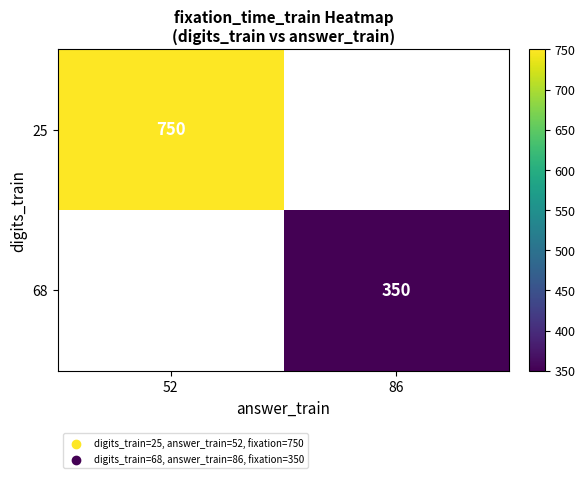

The 25 series shows 1233 at 52. True or false?

False